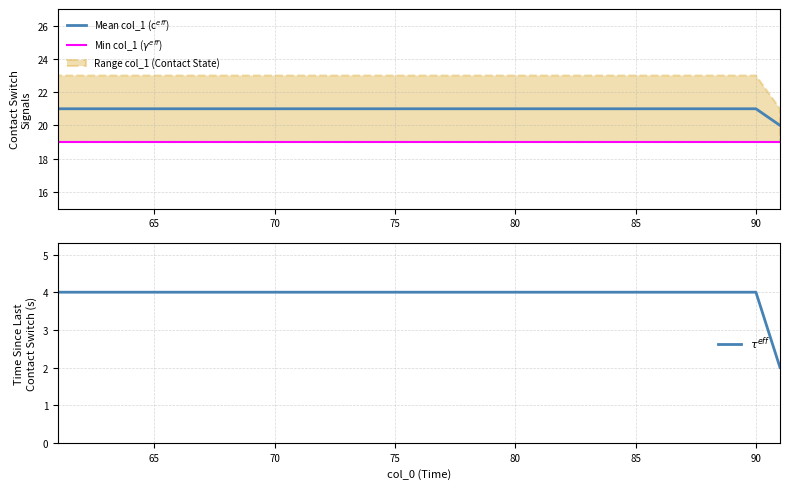

Which series has the largest total across all categories?

Mean col_1 (c$^{eff}$)